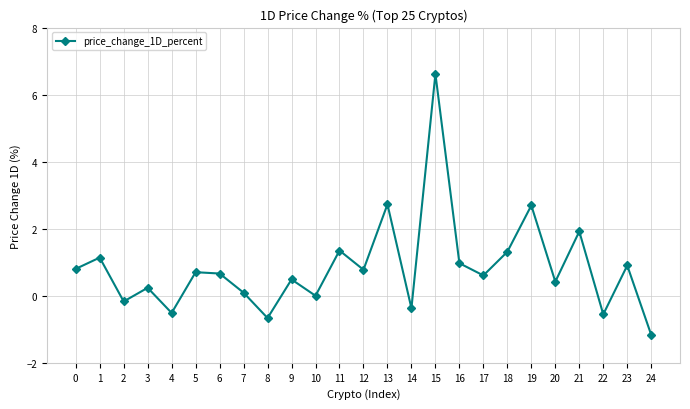

What is the sum of the values at 17 and 11?

2.0